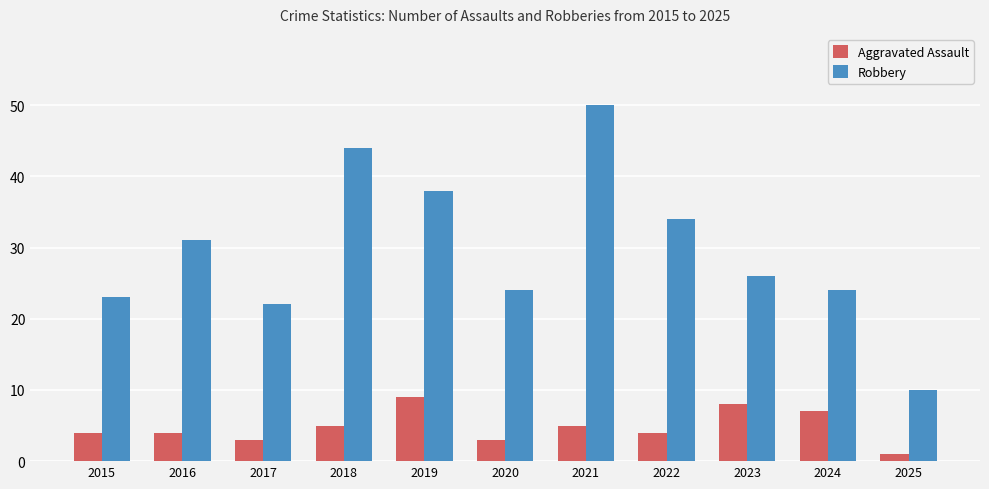

What is the difference between the highest and lowest values at 2017?

19